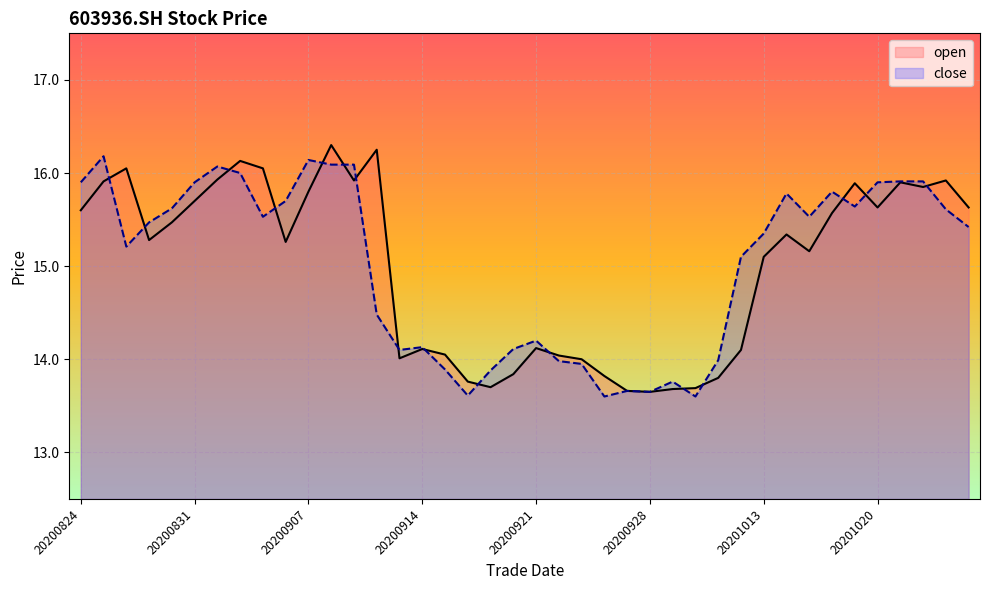

Between which two adjacent categories do open and close first intersect?

20200825 and 20200826